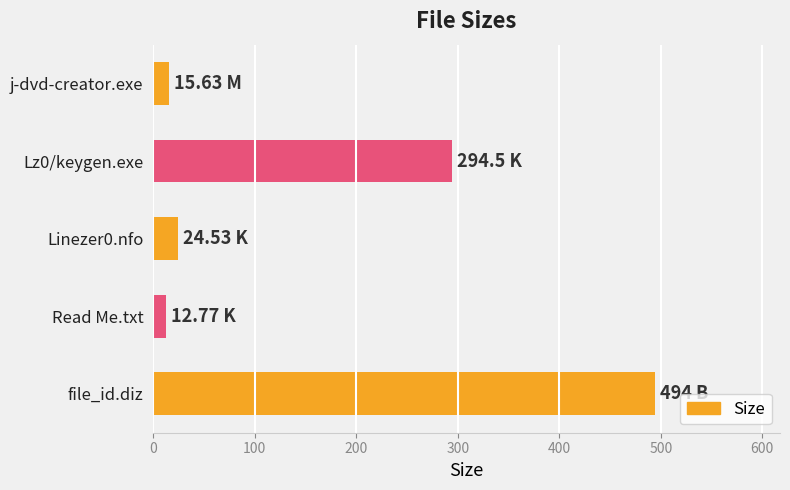

What is the ratio of the value at file_id.diz to the value at Read Me.txt?

38.7